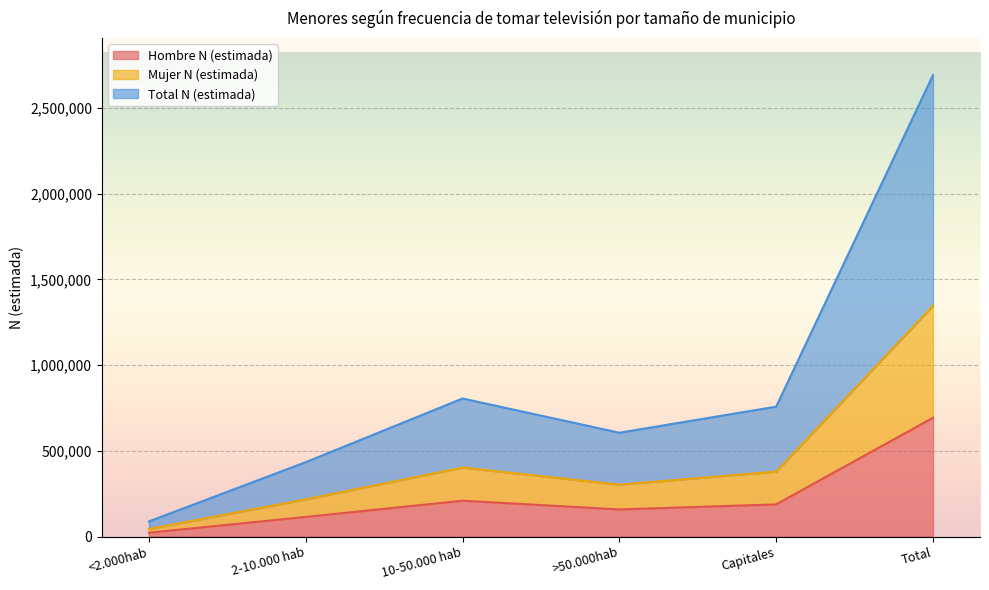

Where does the Hombre N (estimada) series first go above 187799?

10-50.000 hab